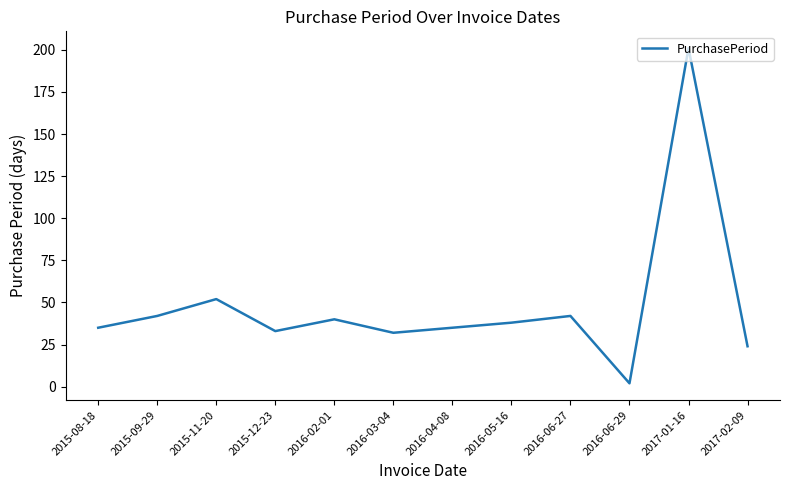

At which category does the chart reach its minimum across all series?

2016-06-29